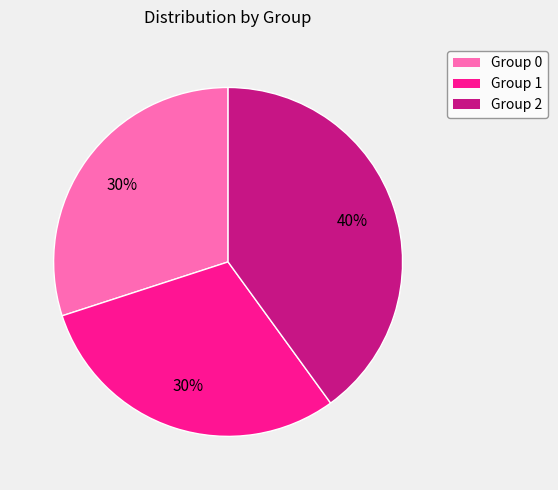

Do Group 2 and Group 0 together represent more than half of the pie?

Yes